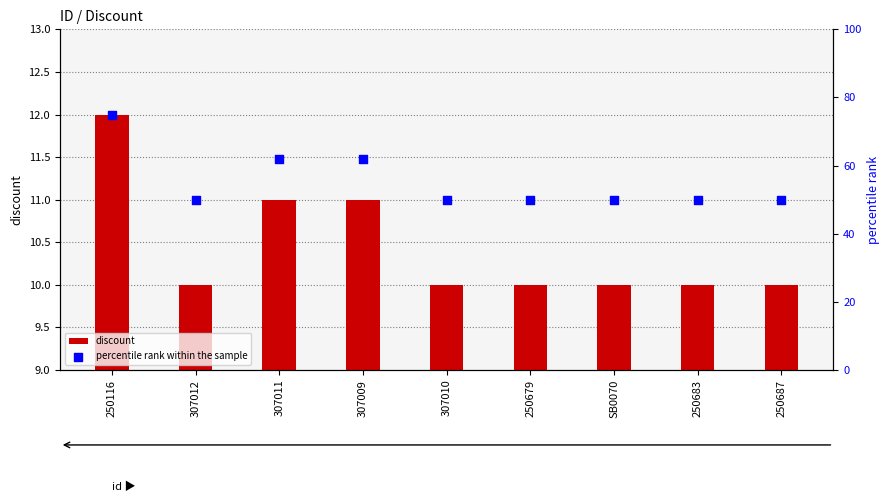

Which series contains the lowest Y value?

discount